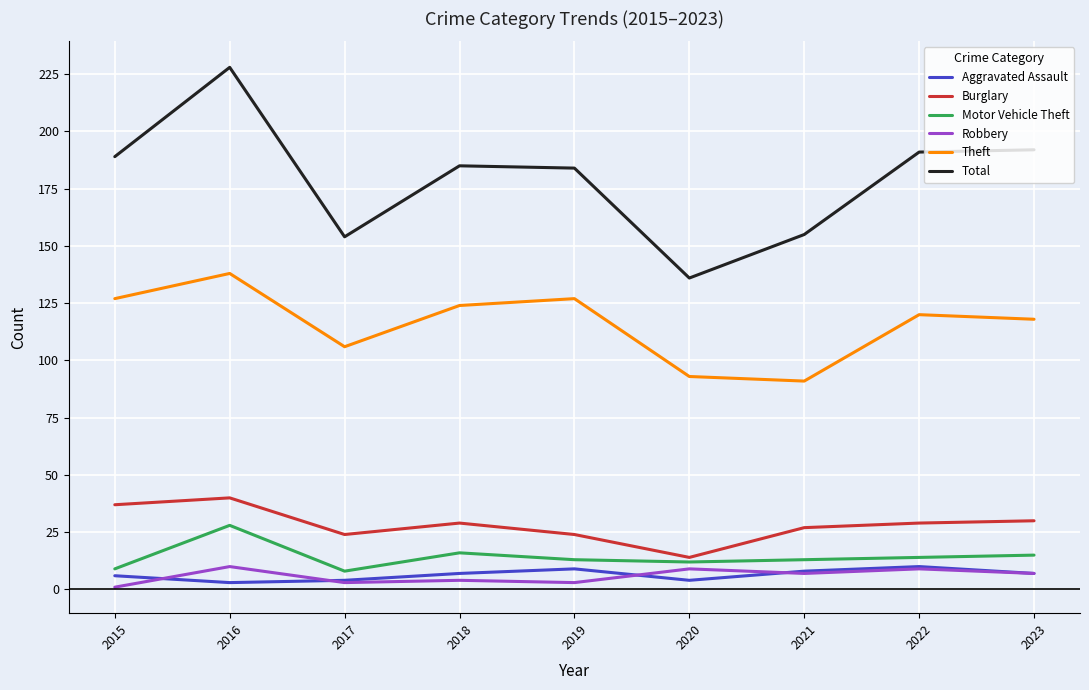

What is the maximum value for Motor Vehicle Theft?

28